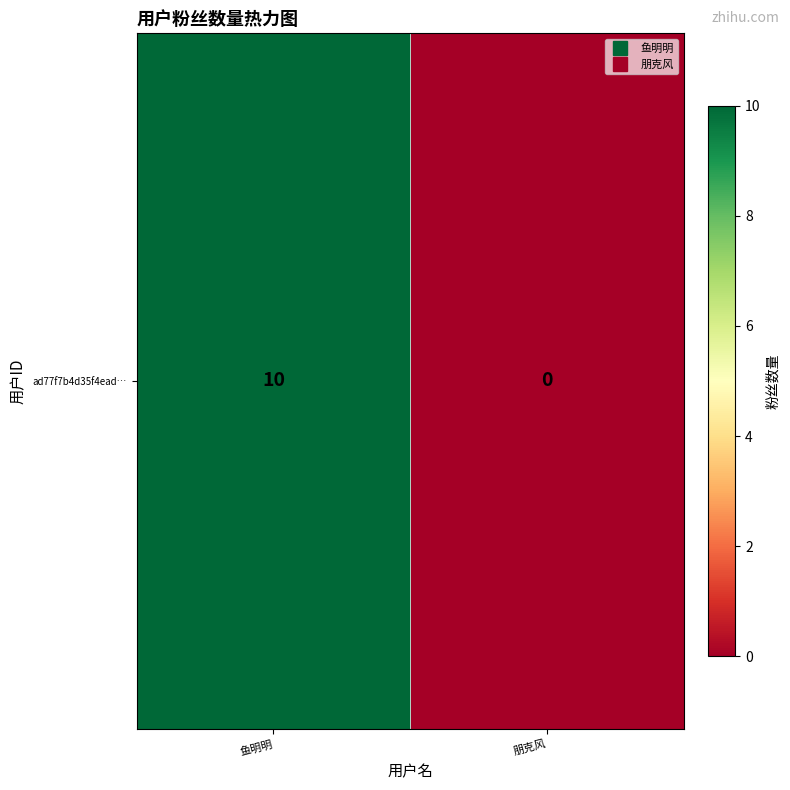

The value at 朋克风 is -5. True or false?

False